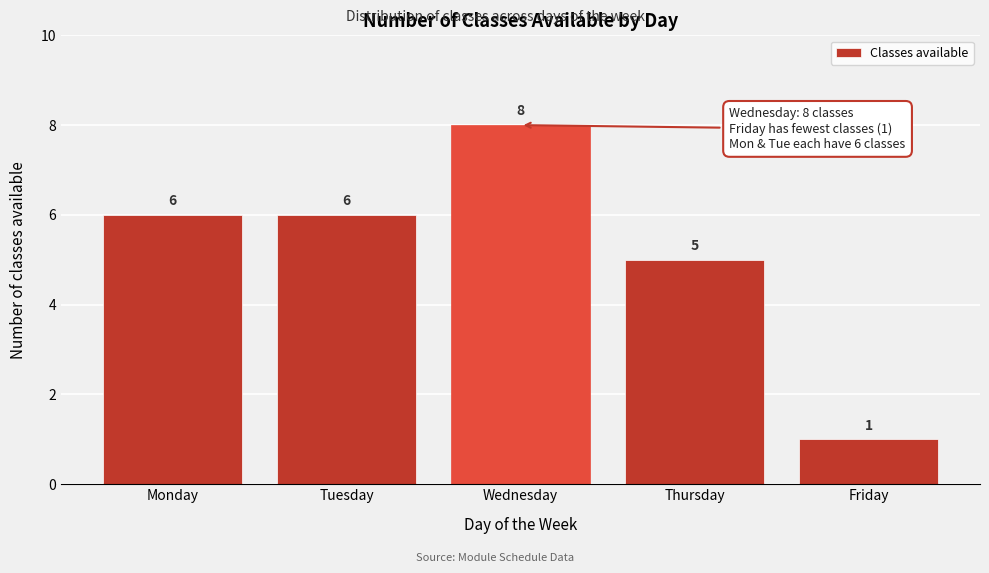

Reading left to right, extract all data points from this chart.

Monday=6	Tuesday=6	Wednesday=8	Thursday=5	Friday=1